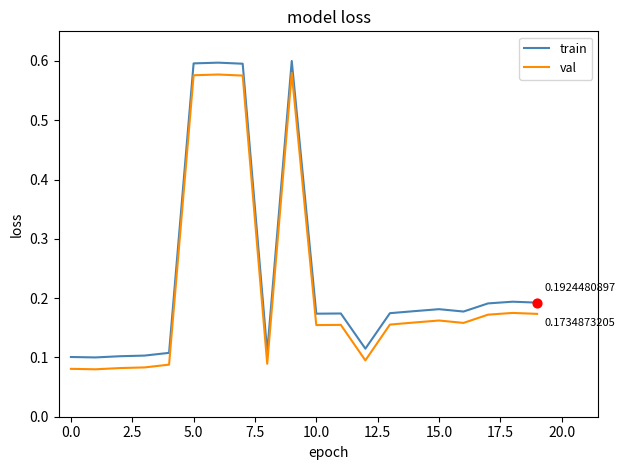

True or false: train and val cross at least once.

False